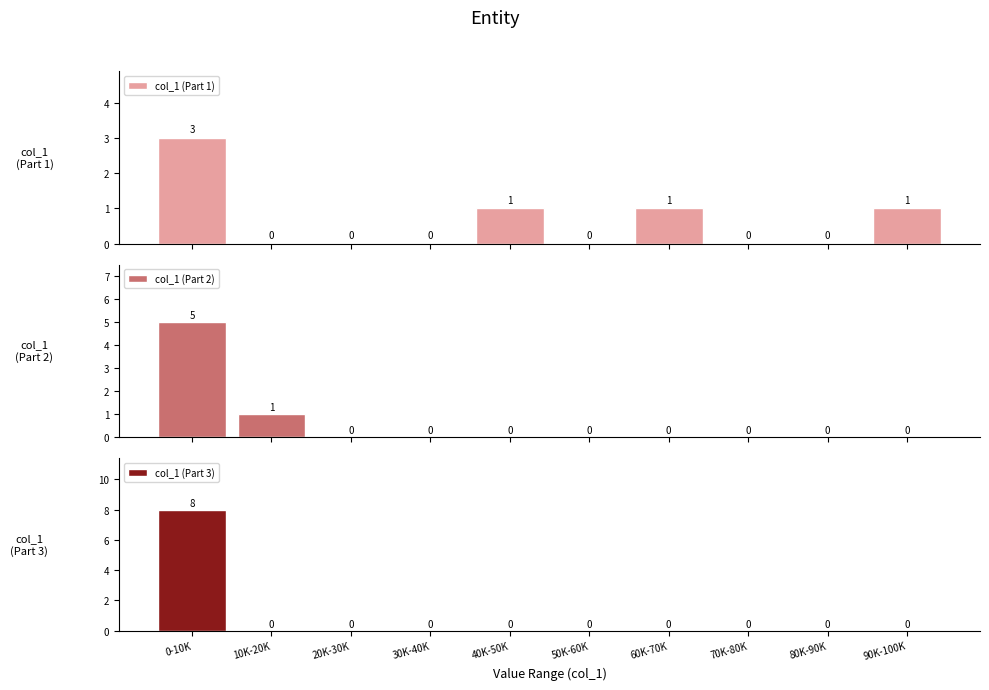

What is the average value of the col_1 (Part 3) series?

1